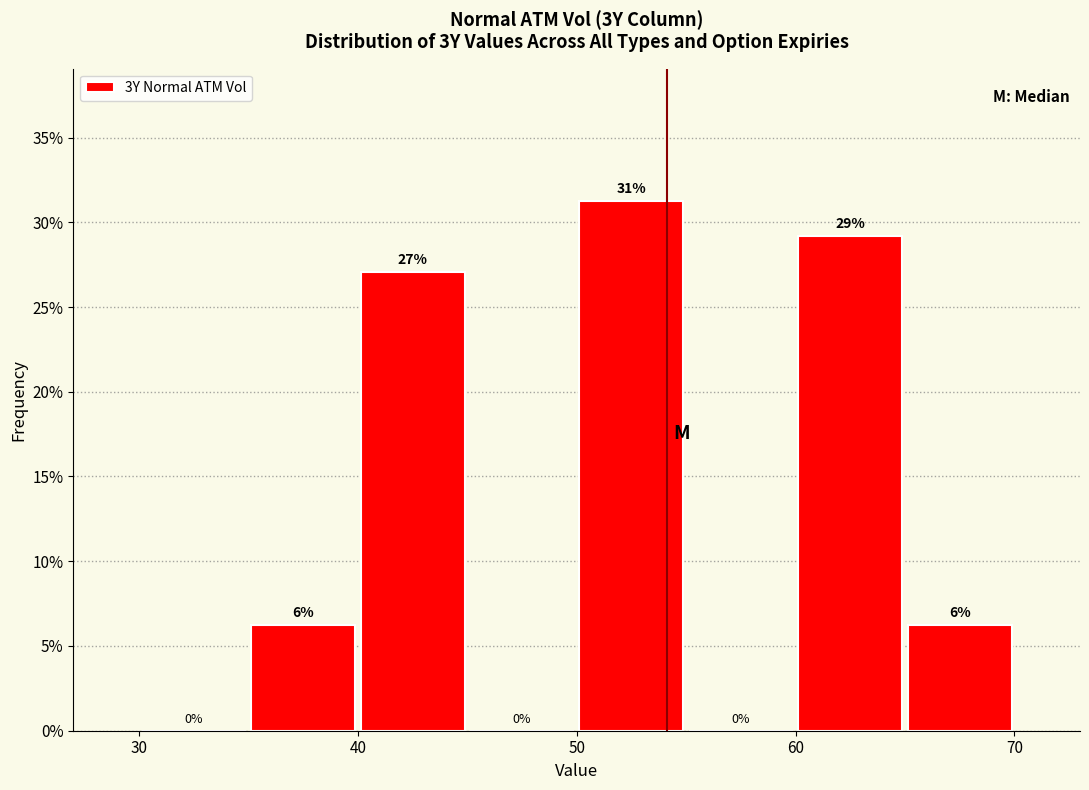

Which range on the x-axis has the tallest bar?

50 to 55